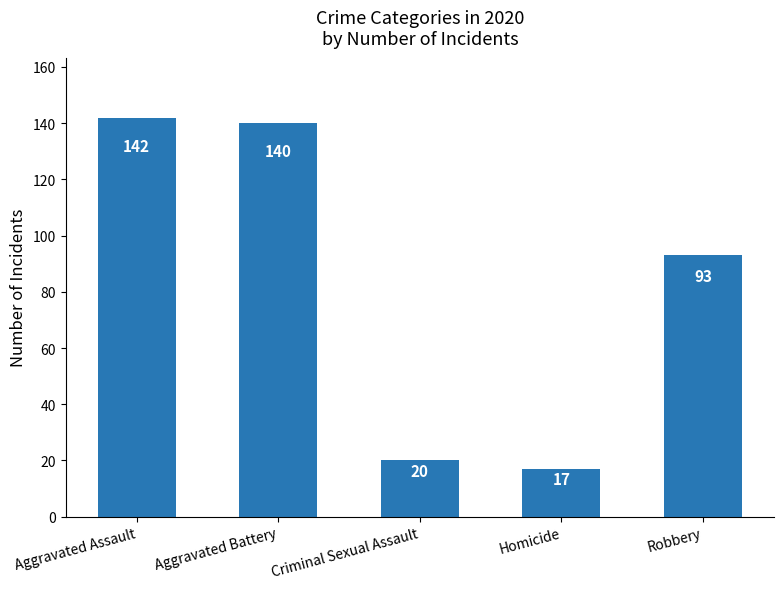

What is the greatest value displayed?

142